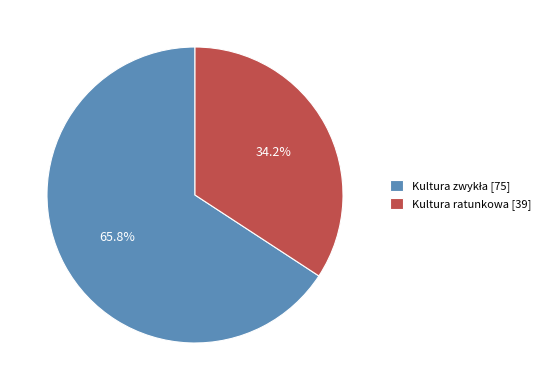

Is it true that Kultura ratunkowa is 34% of the pie?

True